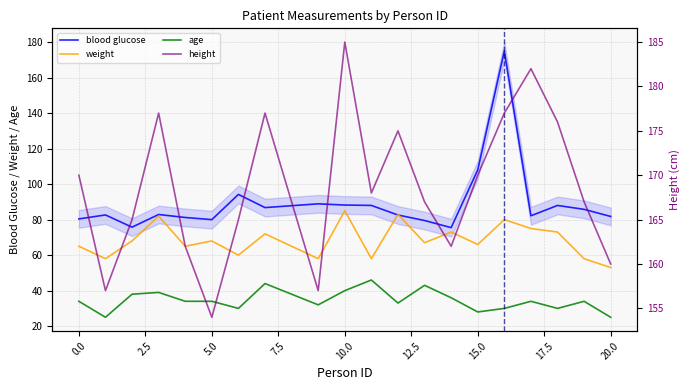

What value does the weight series have at 0.0?

65.0